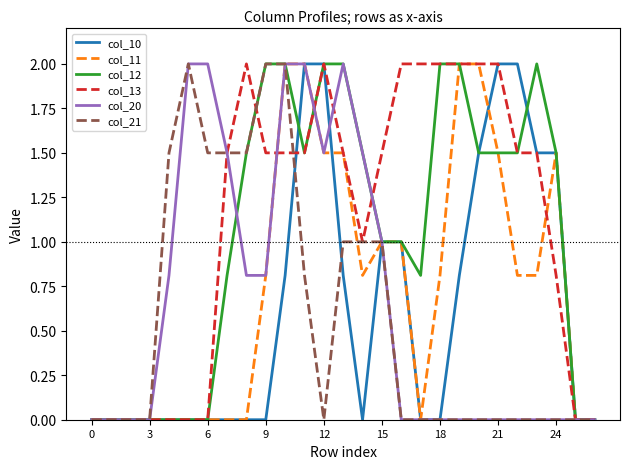

What is the maximum value for col_20?

2.0